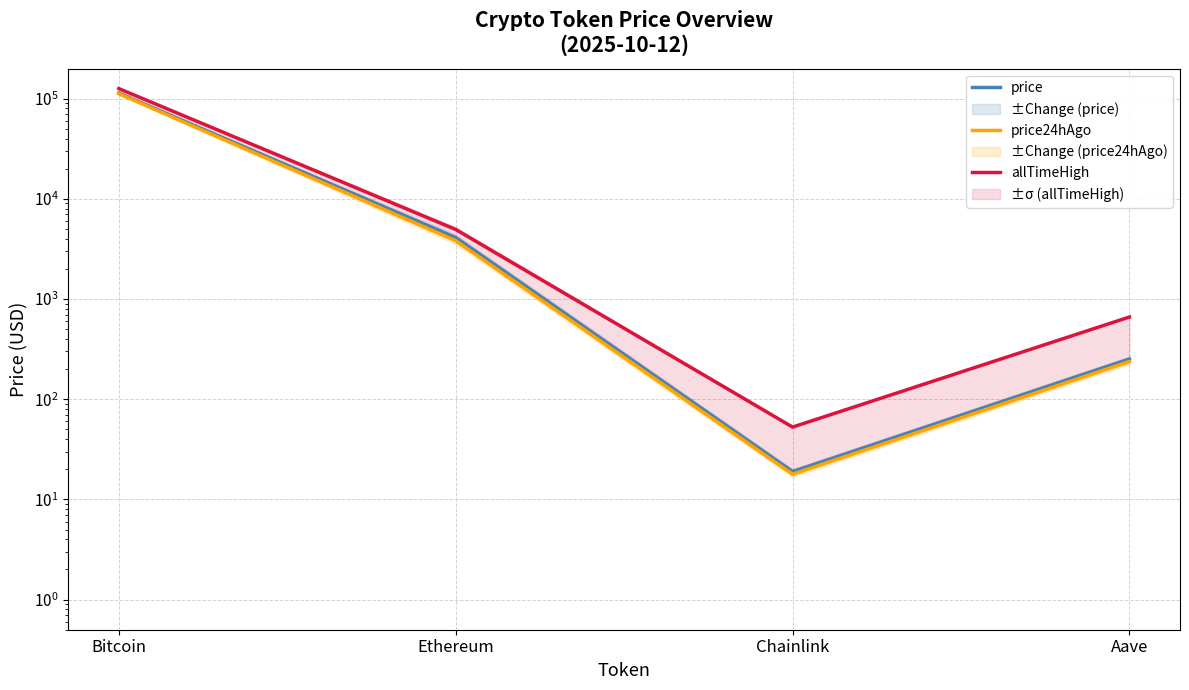

Reading left to right, extract all data points from this chart.

price: Bitcoin=113771.0	Ethereum=4104.7	Chainlink=18.9	Aave=251.9
price24hAgo: Bitcoin=112066.0	Ethereum=3822.3	Chainlink=17.9	Aave=237.6
allTimeHigh: Bitcoin=126080.0	Ethereum=4946.1	Chainlink=52.7	Aave=661.7